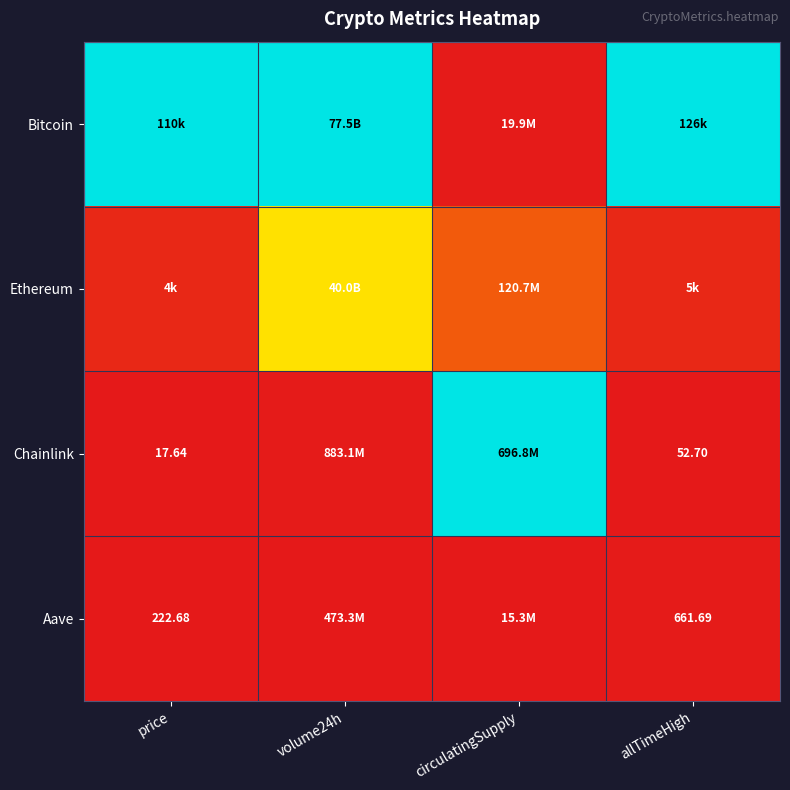

The value of Chainlink at volume24h is 0.0. True or false?

False